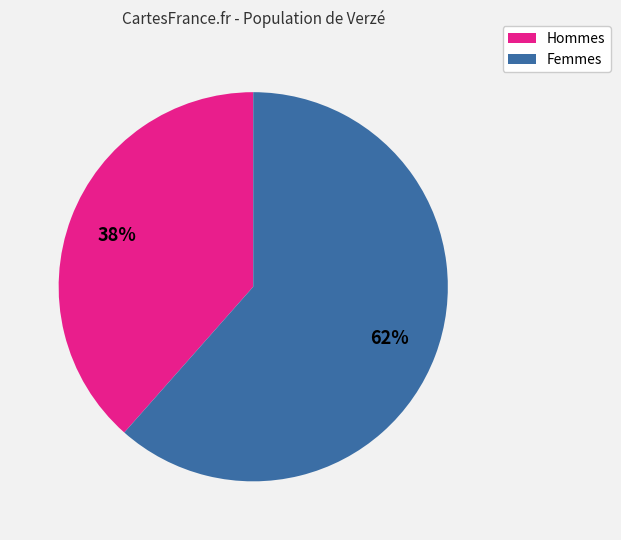

Is there any slice that represents more than half of the pie?

Yes